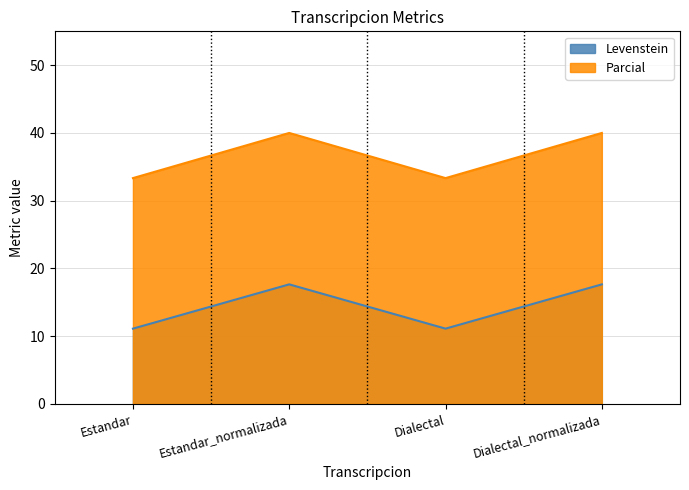

How many data points in Parcial are less than 40?

2